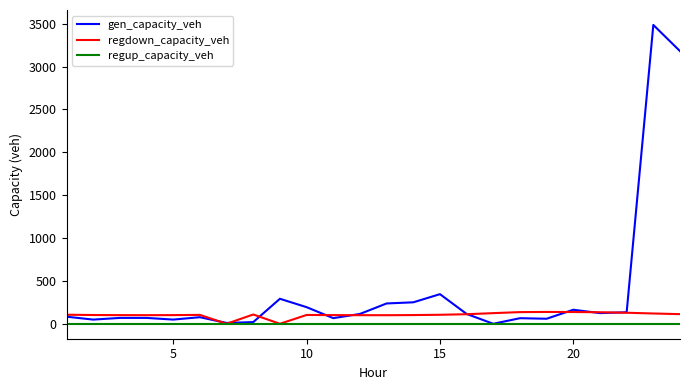

Which series has the widest spread of values?

gen_capacity_veh